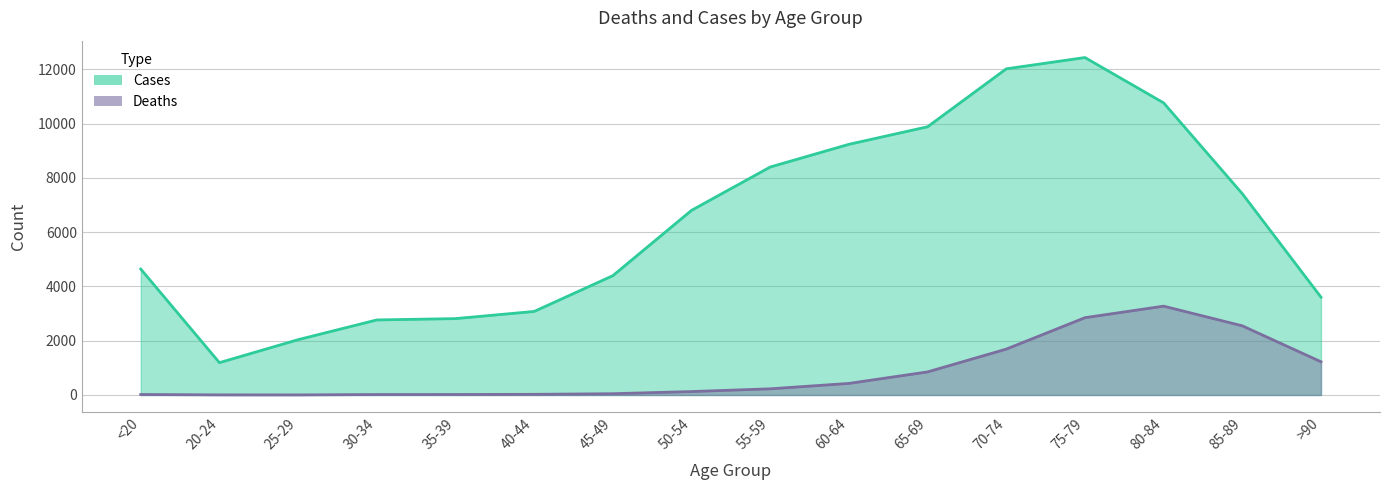

At which label does Cases first exceed 6803?

55-59